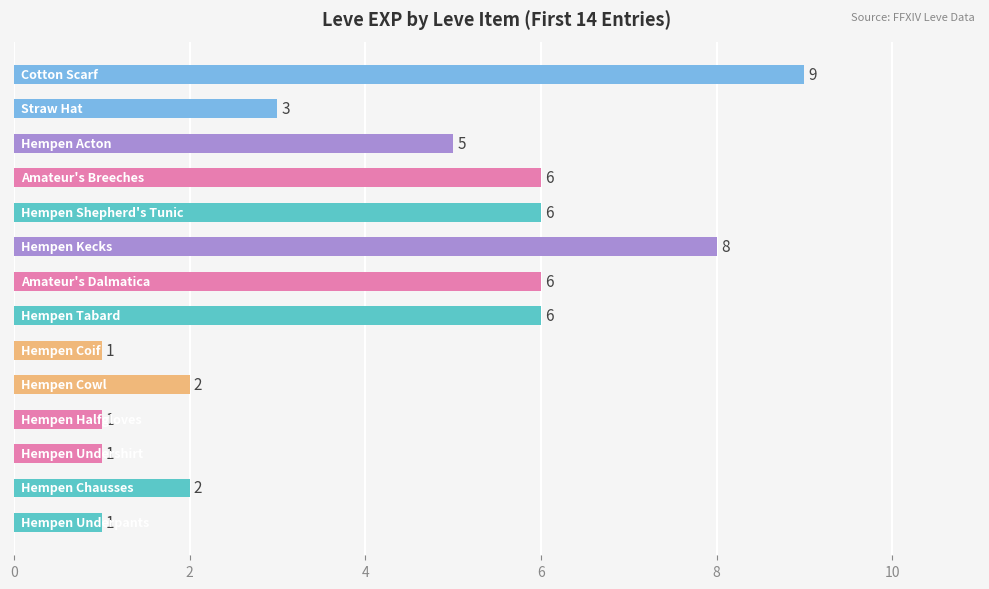

What is the difference between the second highest and second lowest values?

7